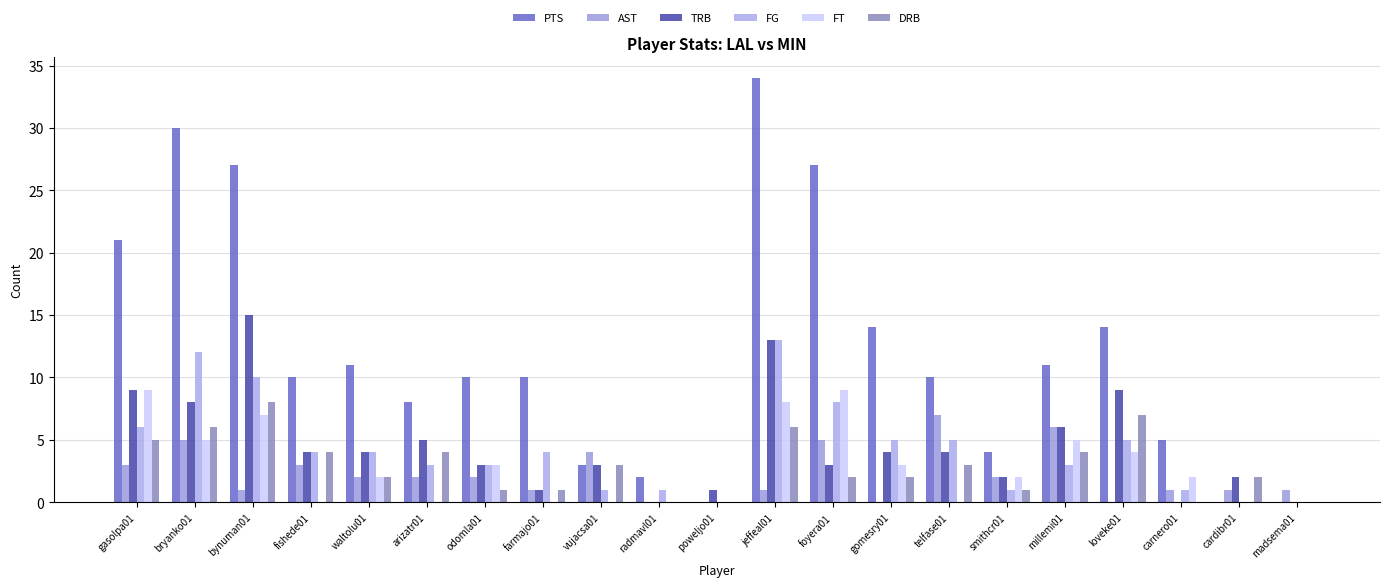

Reading left to right, list all the values displayed in this chart.

PTS: 21	30	27	10	11	8	10	10	3	2	0	34	27	14	10	4	11	14	5	0	0
AST: 3	5	1	3	2	2	2	1	4	0	0	1	5	0	7	2	6	0	1	1	1
TRB: 9	8	15	4	4	5	3	1	3	0	1	13	3	4	4	2	6	9	0	2	0
FG: 6	12	10	4	4	3	3	4	1	1	0	13	8	5	5	1	3	5	1	0	0
FT: 9	5	7	0	2	0	3	0	0	0	0	8	9	3	0	2	5	4	2	0	0
DRB: 5	6	8	4	2	4	1	1	3	0	0	6	2	2	3	1	4	7	0	2	0